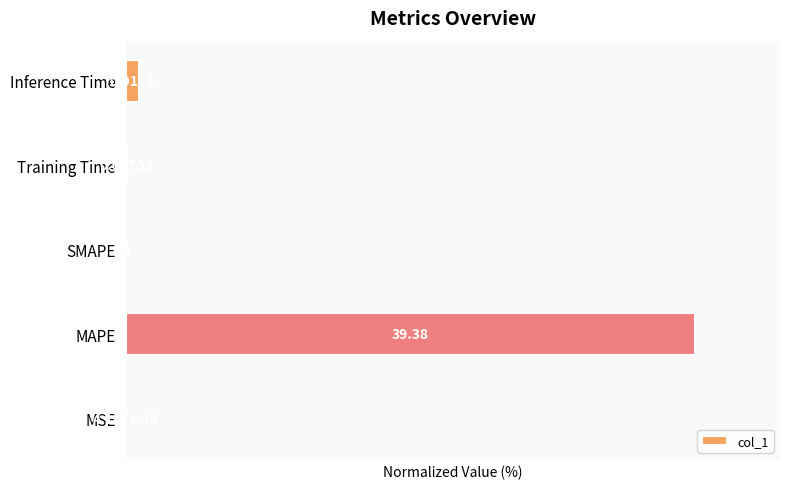

How many bars are there in total?

5